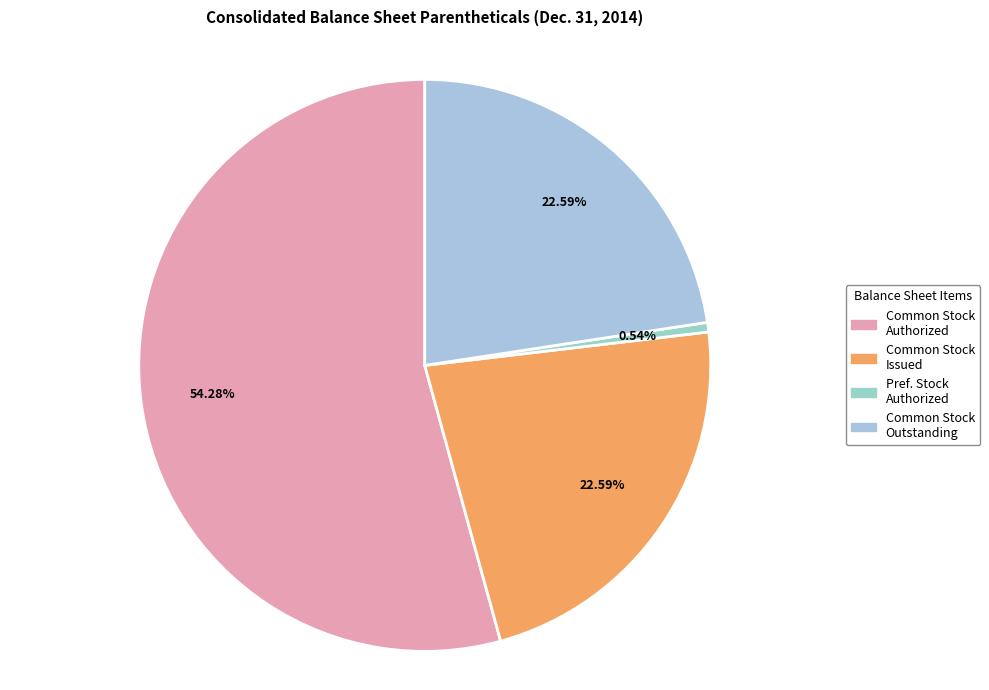

Which slice is the smallest?

Pref. Stock Authorized